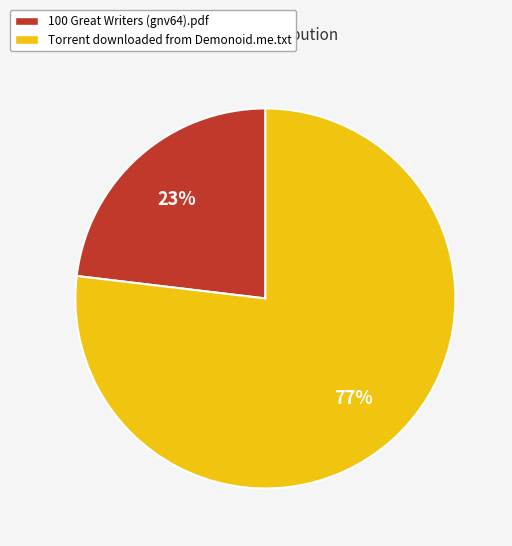

How many slices are in this pie chart?

2